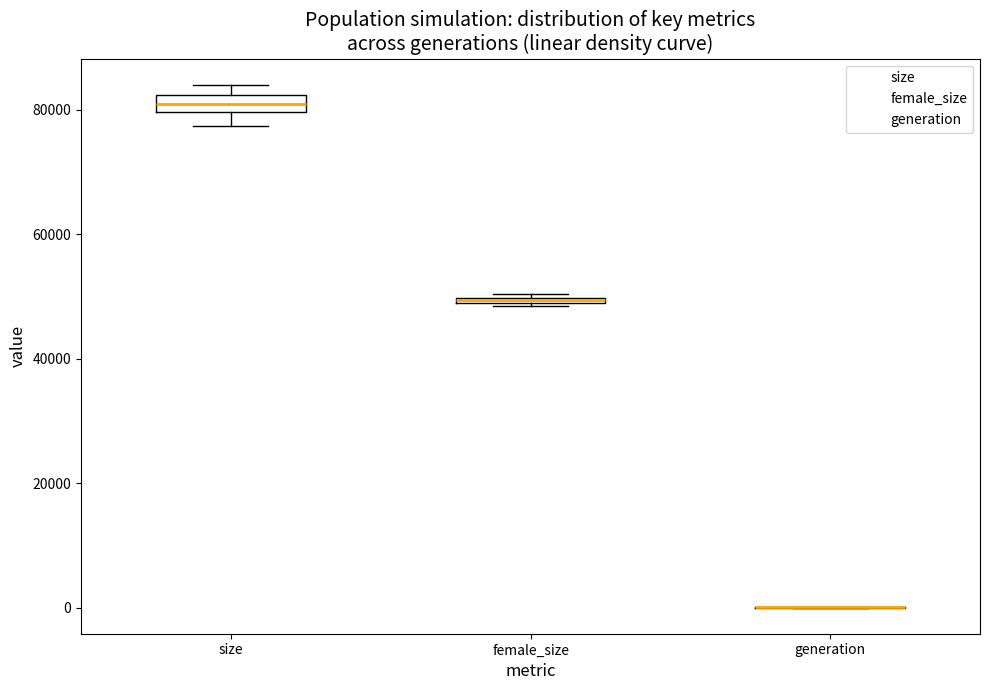

Where does the lower whisker of the box for size end on the y-axis? The values are not printed on the chart, so give them approximately, as read against the axis.

78000